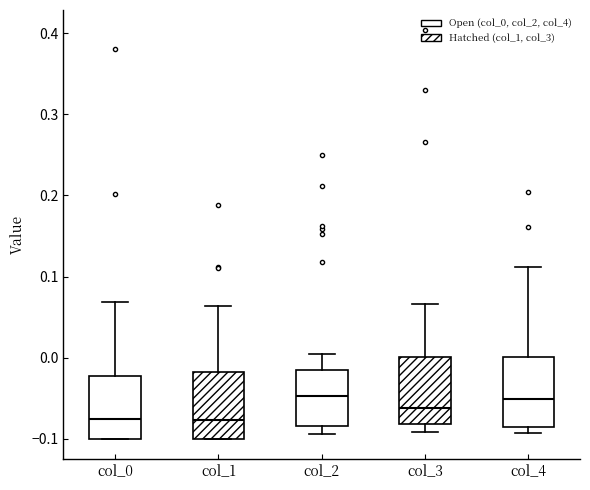

Reading left to right, transcribe this box plot: for each box, give where its median line is, the range the box spans, and where its two whiskers end, as read against the y-axis. The values are not printed on the chart, so give them approximately, as read against the axis.

col_0: median -0.08, box -0.10 to -0.02, whiskers -0.10 to 0.07
col_1: median -0.08, box -0.10 to -0.02, whiskers -0.10 to 0.06
col_2: median -0.05, box -0.08 to -0.02, whiskers -0.09 to 0.00
col_3: median -0.06, box -0.08 to 0.00, whiskers -0.09 to 0.07
col_4: median -0.05, box -0.09 to 0.00, whiskers -0.09 (just below the box's lower edge) to 0.11